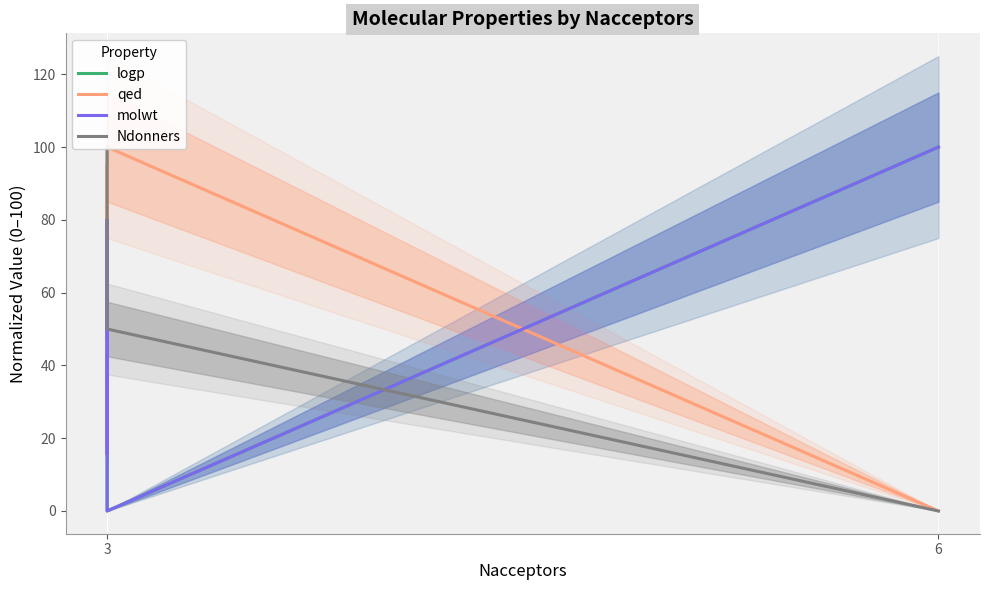

Does the chart have visible grid lines?

No